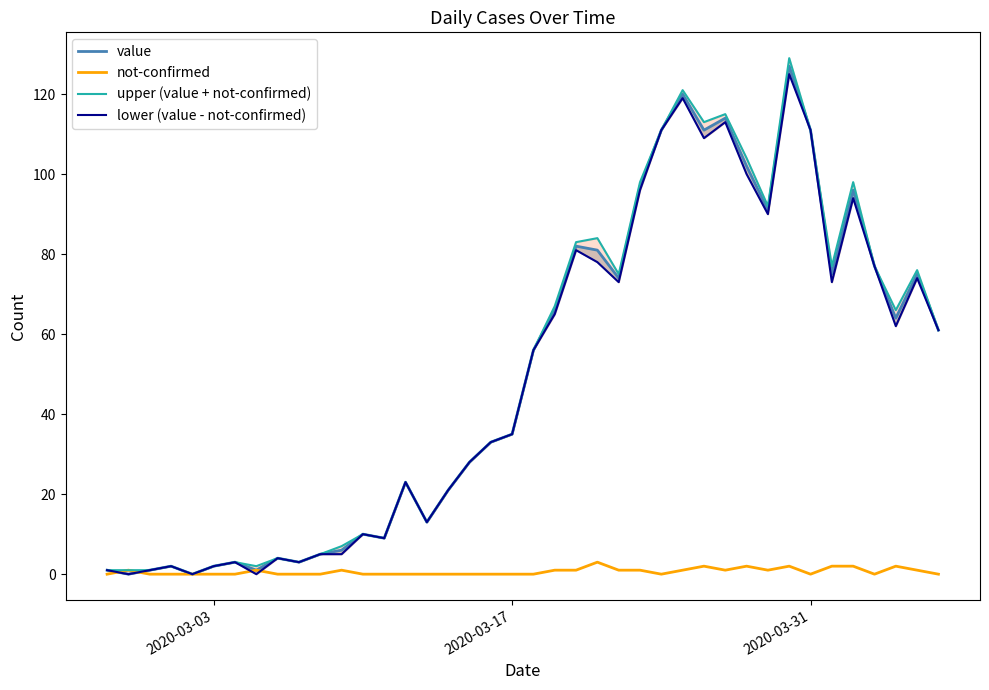

The upper (value + not-confirmed) series shows 3 at 11. True or false?

False